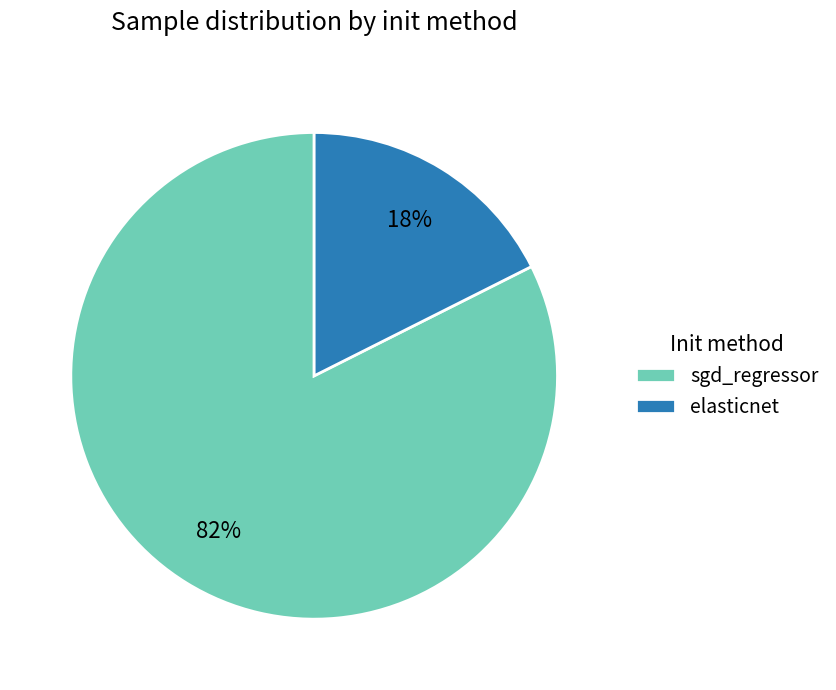

What percentage is the elasticnet slice, to the nearest percent?

18%